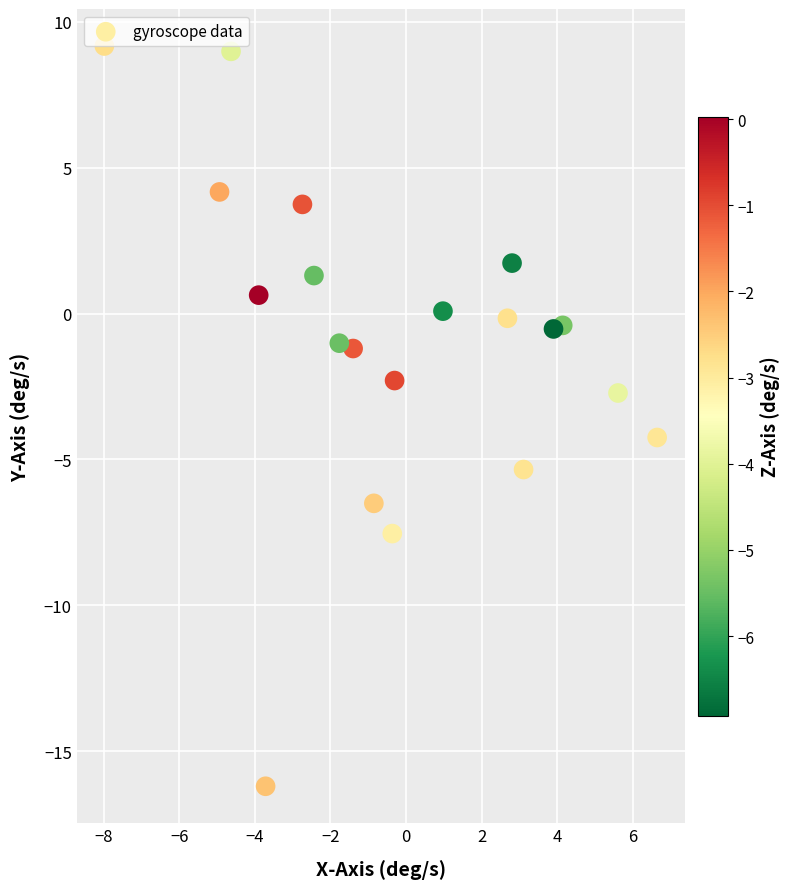

What is the range of Y values (max minus min)?

25.4